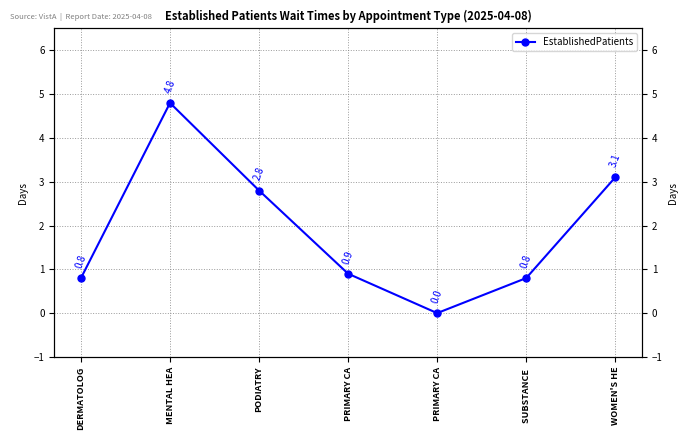

Where is the first local maximum?

MENTAL HEA